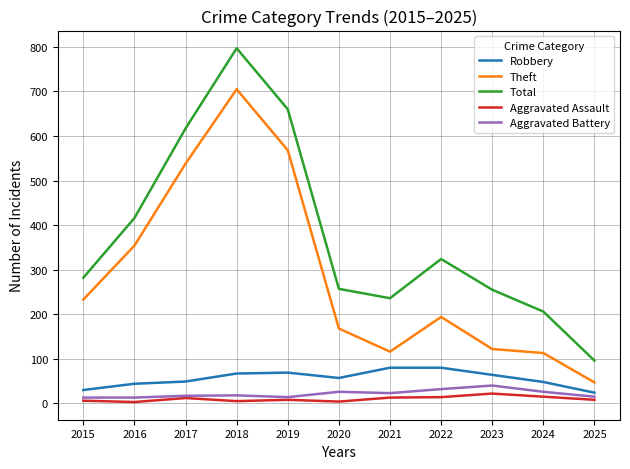

Which series changed the most between 2017 and 2024?

Theft